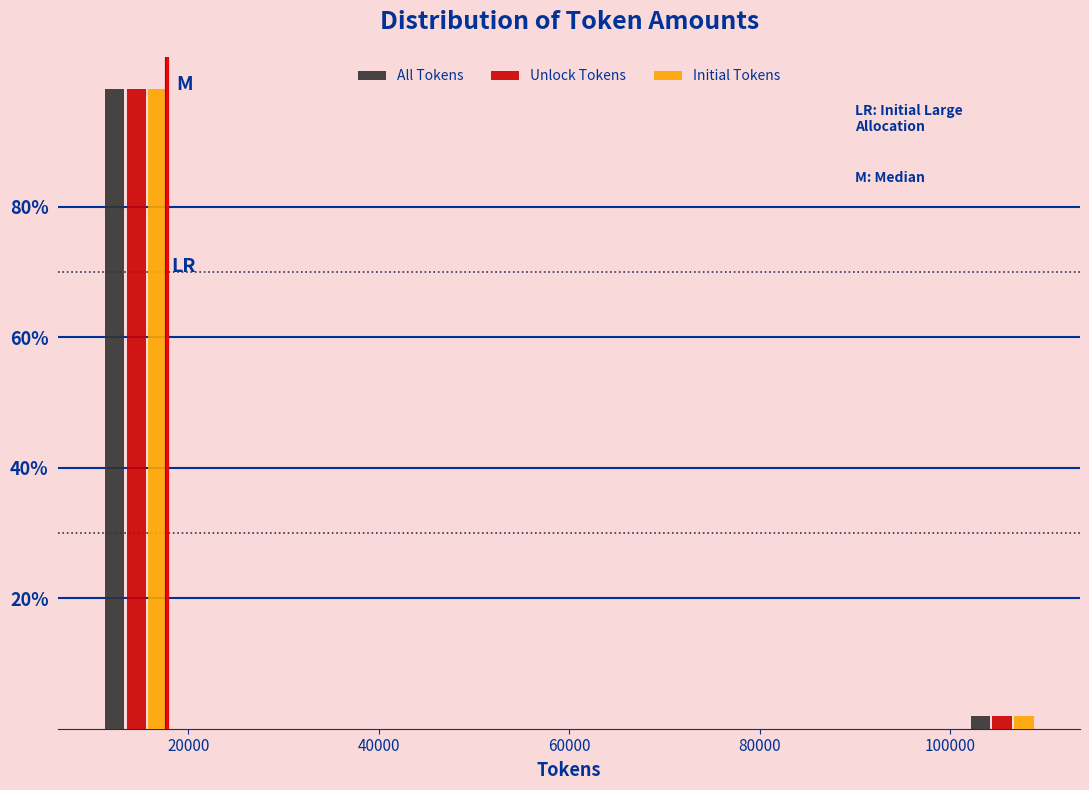

Reading left to right, transcribe this chart: for each range on the x-axis, give the height of each series' bar. Neither the bar edges nor the heights are printed on the chart, so give them approximately, as read against the axes.

10000 to 20000: All Tokens=98	Unlock Tokens=98	Initial Tokens=98
20000 to 28000: All Tokens=0	Unlock Tokens=0	Initial Tokens=0
28000 to 38000: All Tokens=0	Unlock Tokens=0	Initial Tokens=0
38000 to 46000: All Tokens=0	Unlock Tokens=0	Initial Tokens=0
46000 to 56000: All Tokens=0	Unlock Tokens=0	Initial Tokens=0
56000 to 64000: All Tokens=0	Unlock Tokens=0	Initial Tokens=0
64000 to 74000: All Tokens=0	Unlock Tokens=0	Initial Tokens=0
74000 to 82000: All Tokens=0	Unlock Tokens=0	Initial Tokens=0
82000 to 92000: All Tokens=0	Unlock Tokens=0	Initial Tokens=0
92000 to 100000: All Tokens=0	Unlock Tokens=0	Initial Tokens=0
100000 to 110000: All Tokens=under 2	Unlock Tokens=under 2	Initial Tokens=under 2